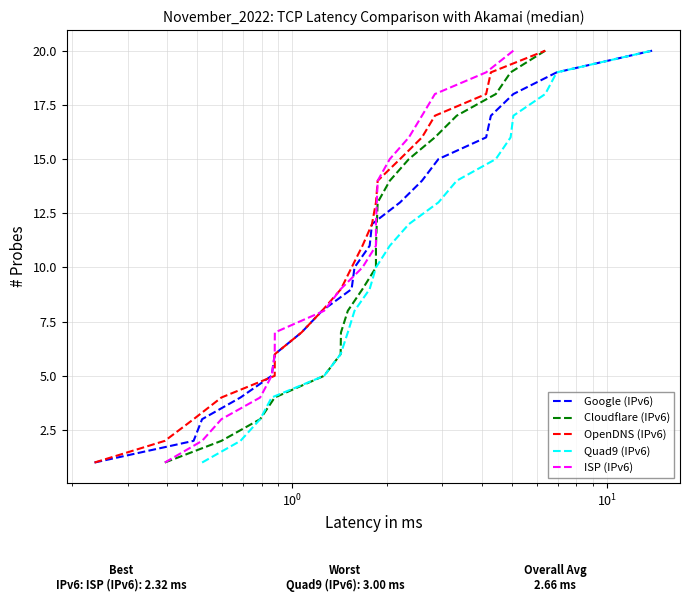

What is the average value of the Quad9 (IPv6) series?

10